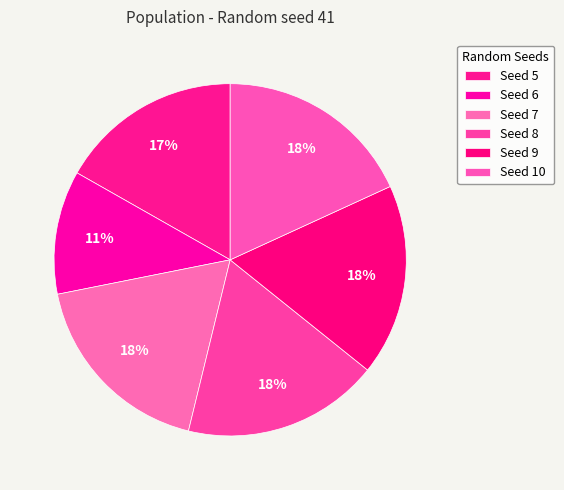

Which slice is the smallest?

6